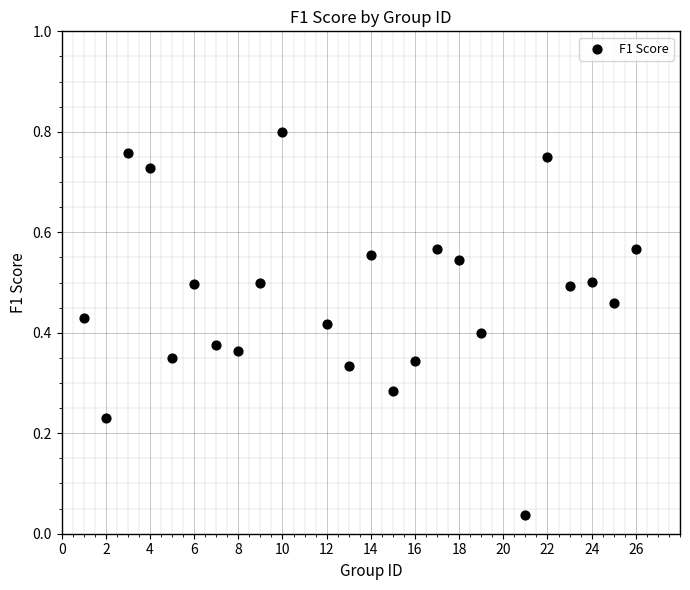

What is the range of X values (max minus min)?

25.0